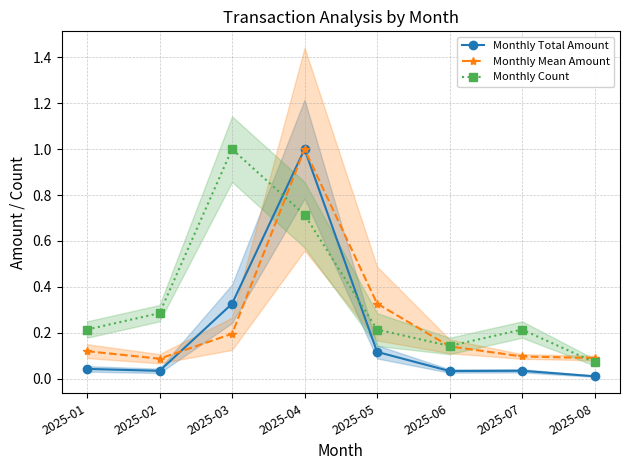

What is the difference between the maximum and minimum values in the Monthly Mean Amount series?

0.9